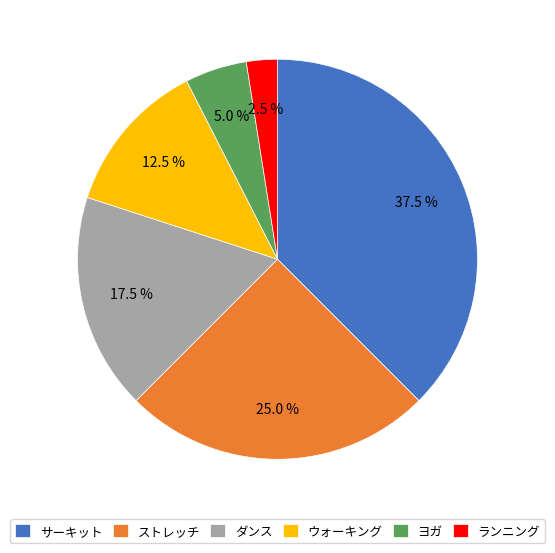

What is the ratio of the value at サーキット to the value at ヨガ?

7.5